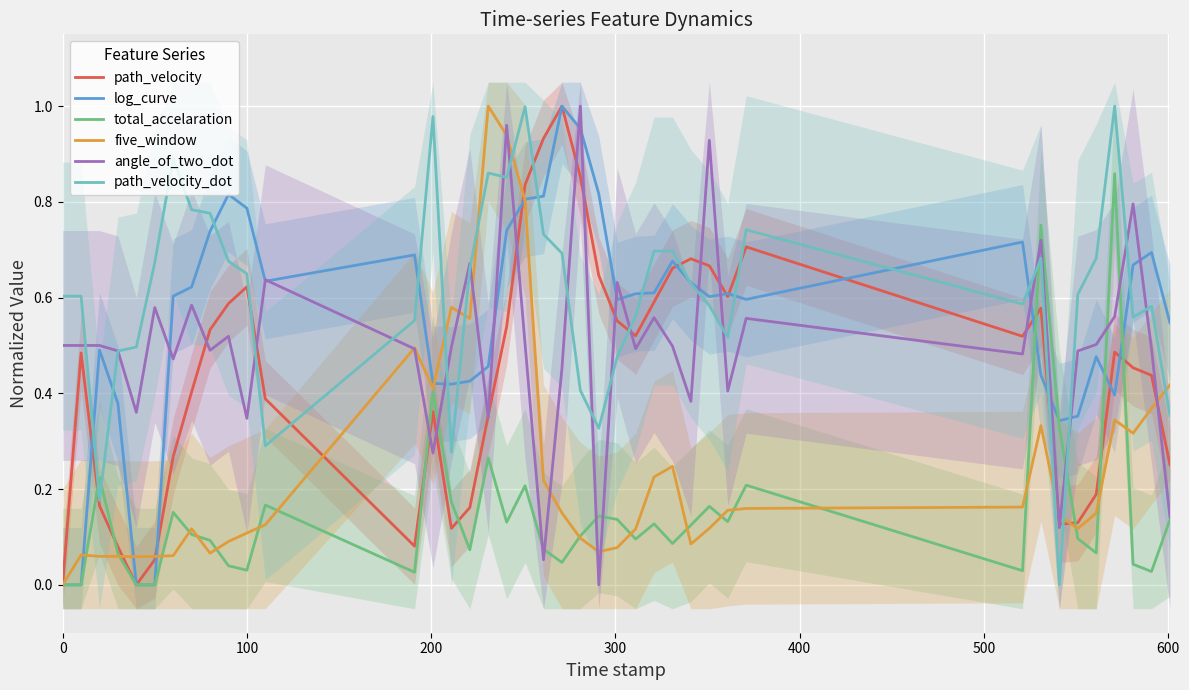

Is the value of log_curve at 12 greater than the value of five_window at 11?

Yes